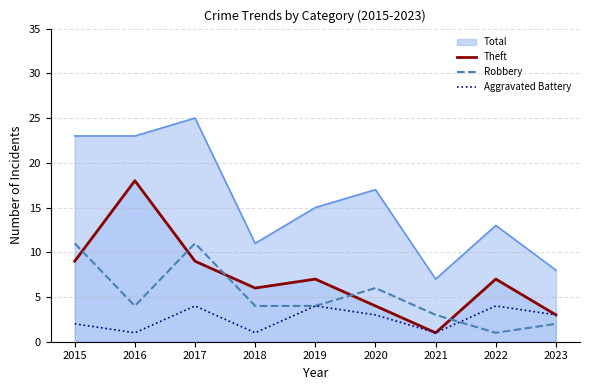

What is the difference between the second highest and second lowest values in the Robbery series?

9